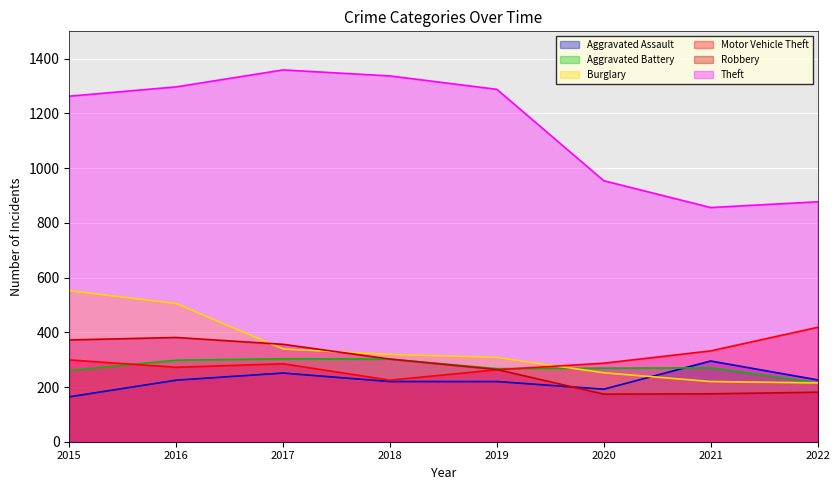

In Aggravated Battery, how many points are higher than both neighbors (excluding endpoints)?

2